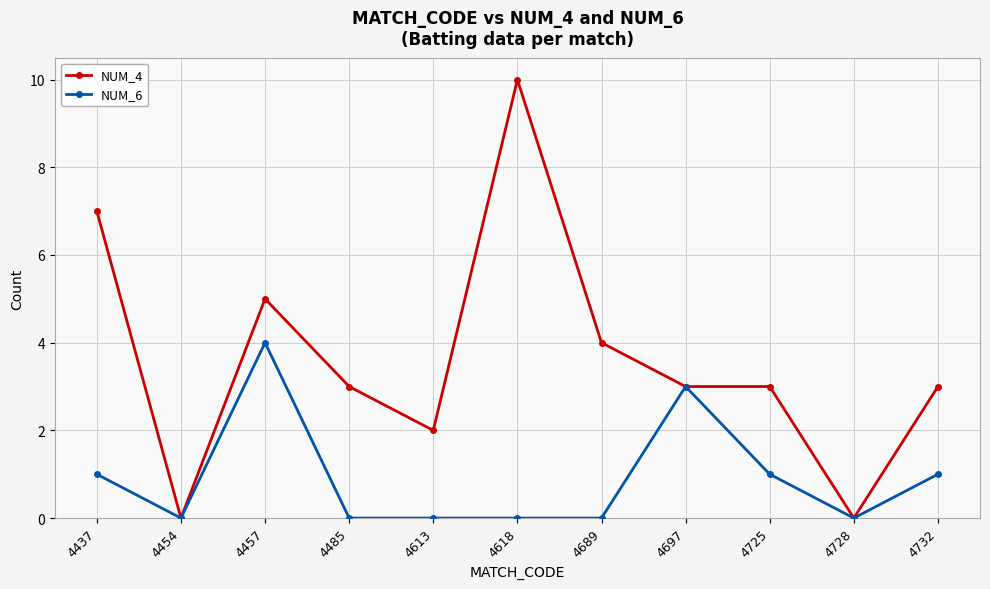

True or false: NUM_4 has more than 1 interior local peaks.

True